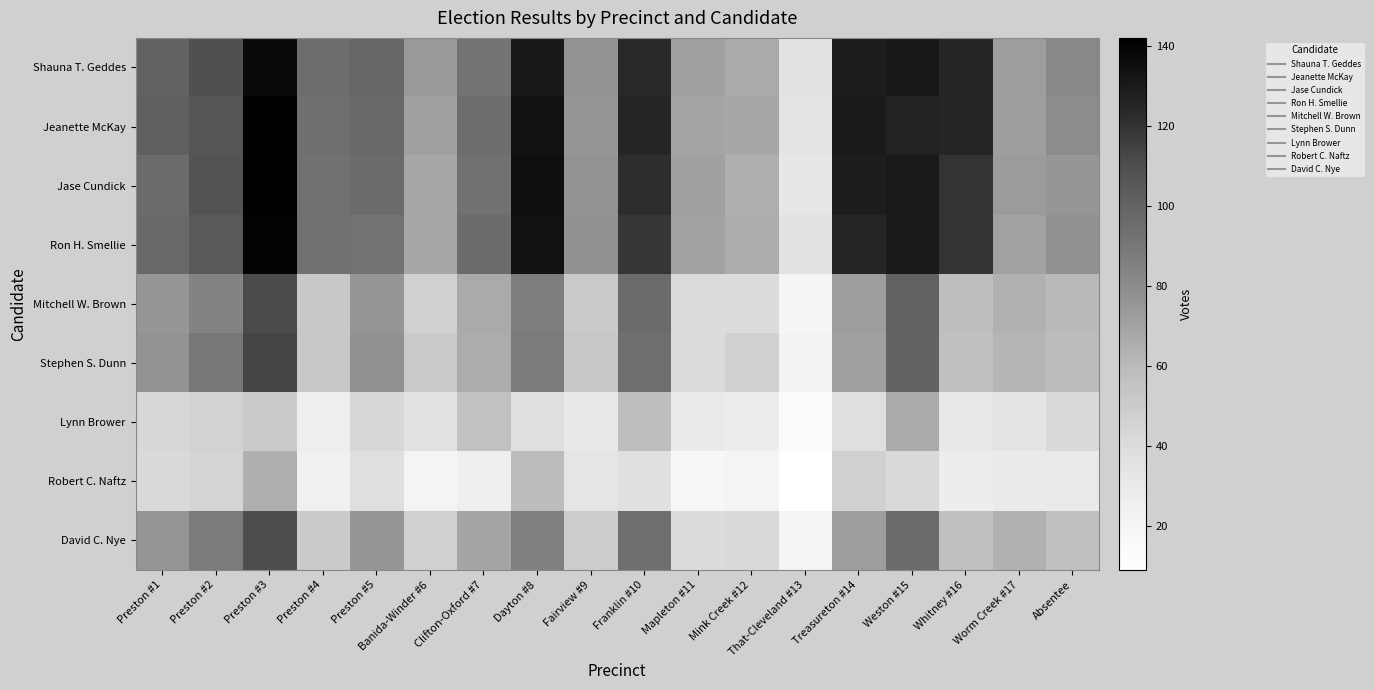

What is the total value across all series at Worm Creek #17?

541